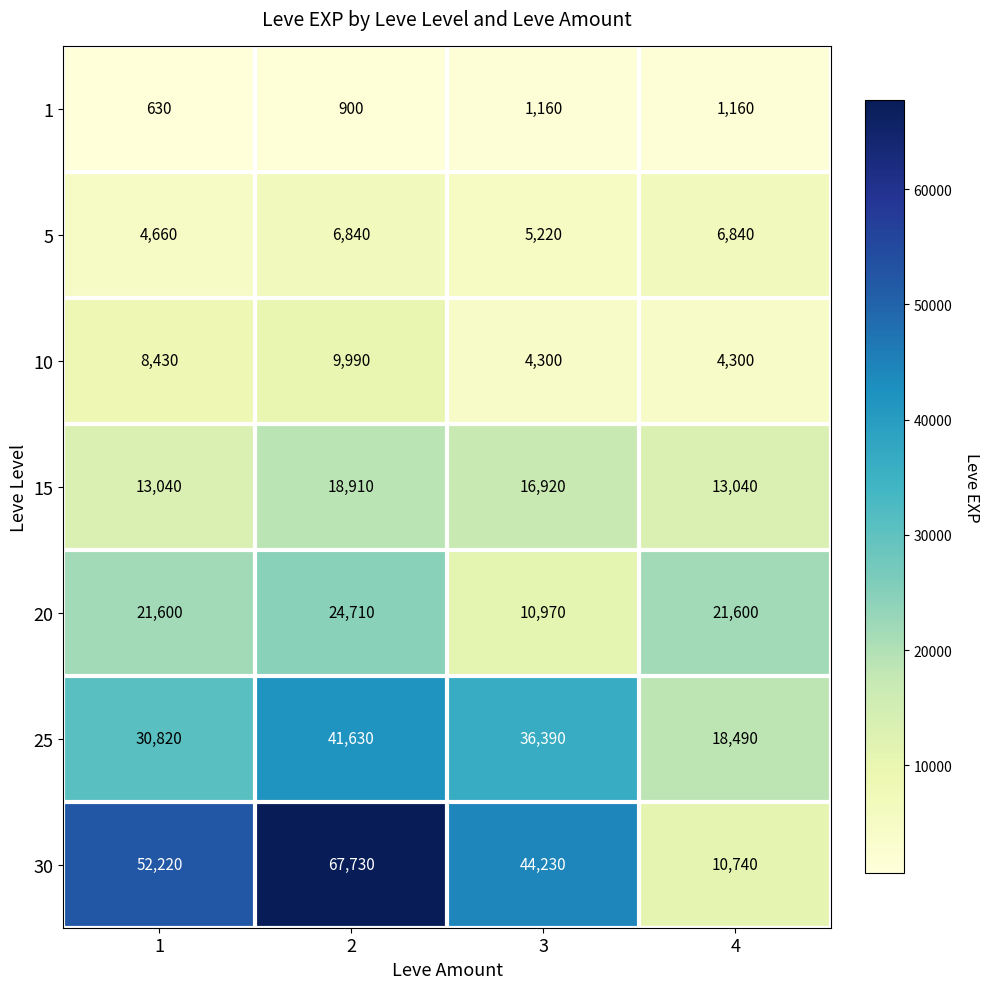

What is the minimum value shown in the chart?

630